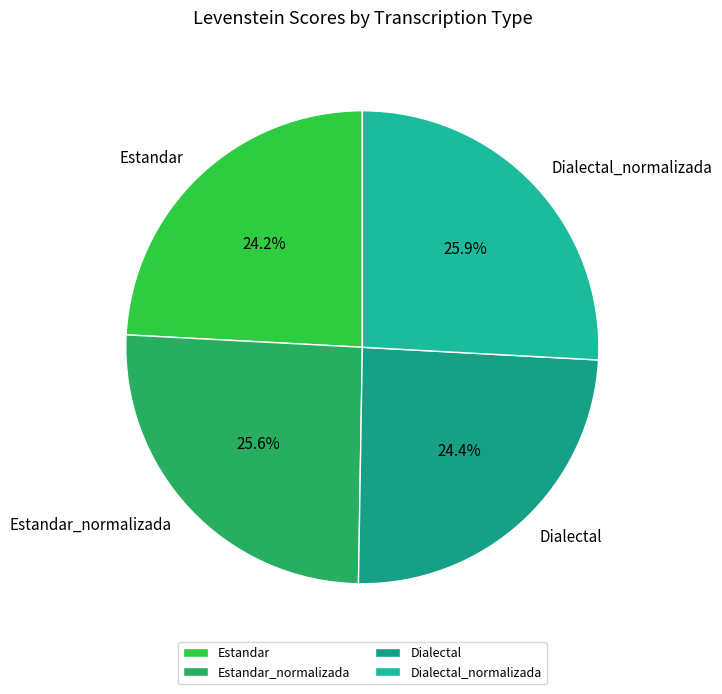

How many slices are in this pie chart?

4